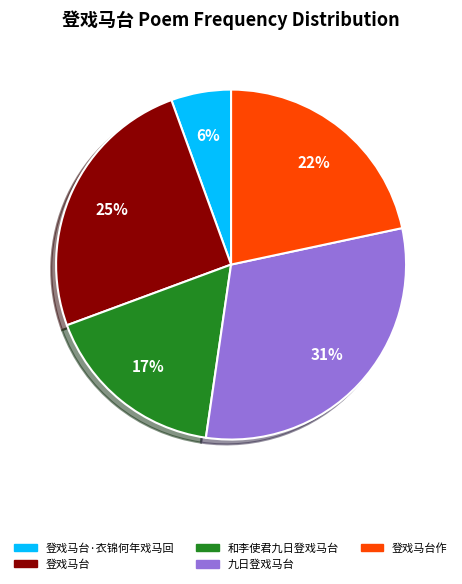

Rank the categories by value from lowest to highest.

登戏马台·衣锦何年戏马回, 和李使君九日登戏马台, 登戏马台作, 登戏马台, 九日登戏马台